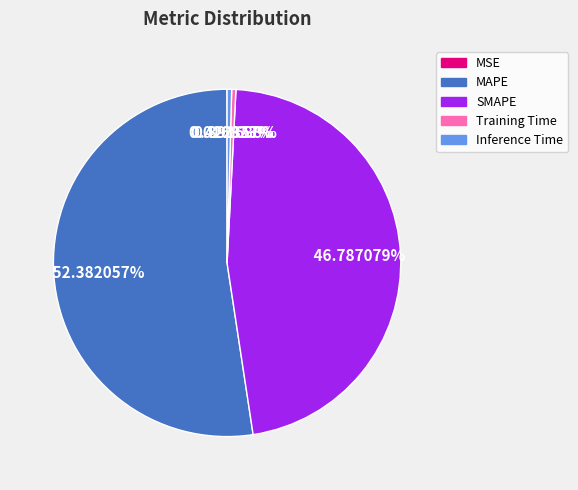

What is the largest slice in the pie chart?

MAPE